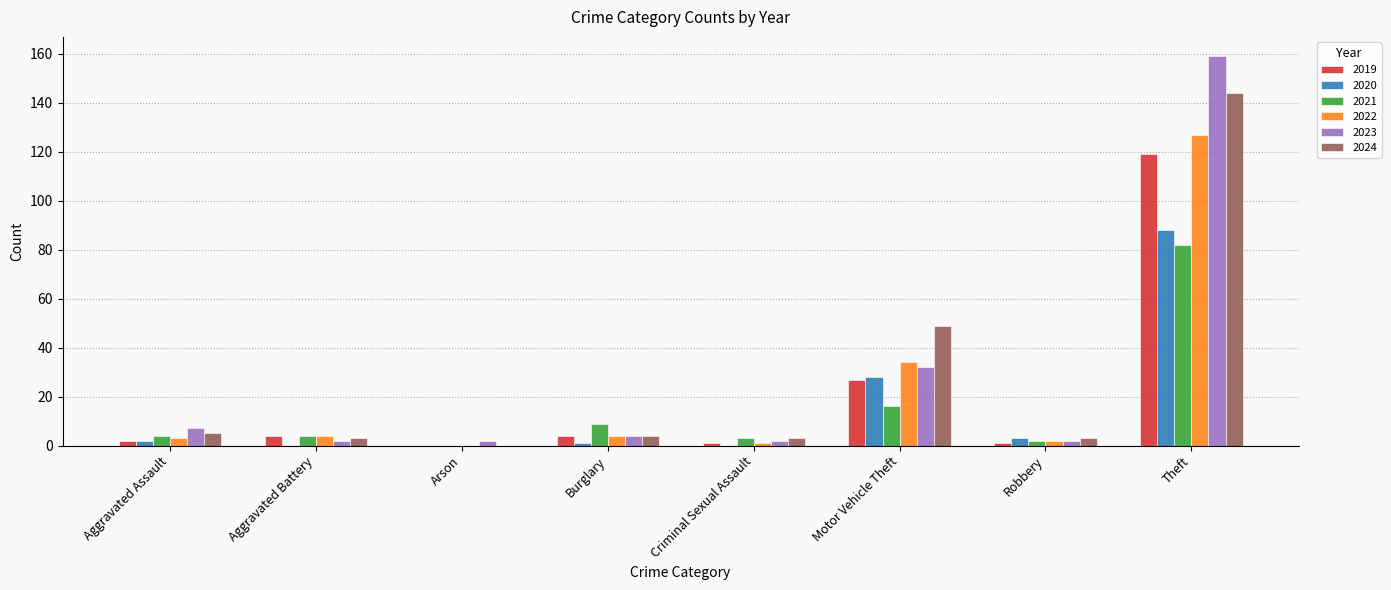

At which label does 2021 reach its peak?

Theft